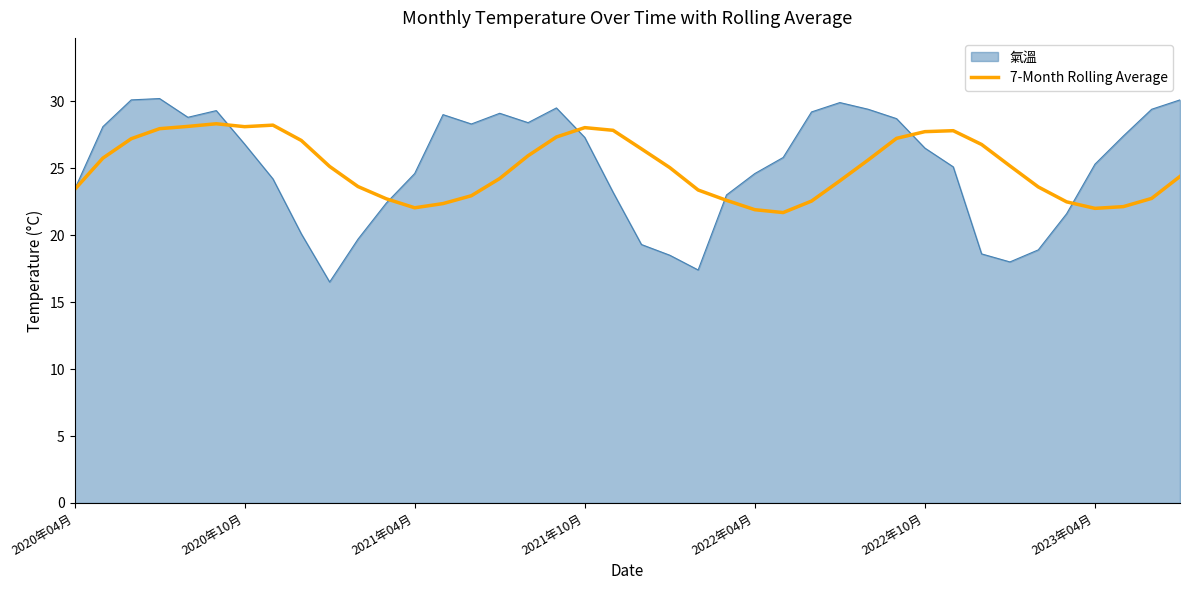

How many series are shown in this chart?

2